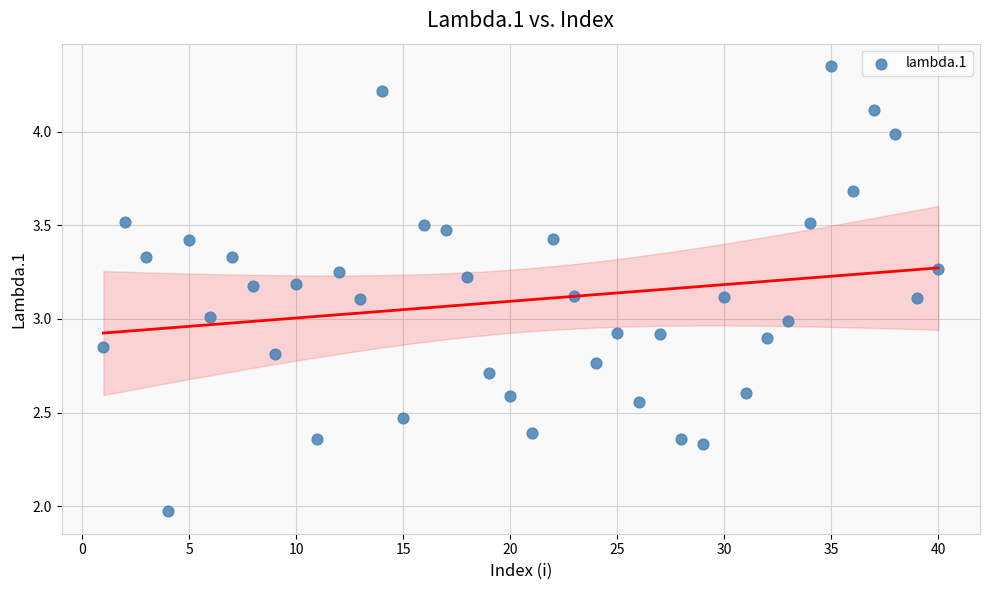

What is the range of X values (max minus min)?

39.0